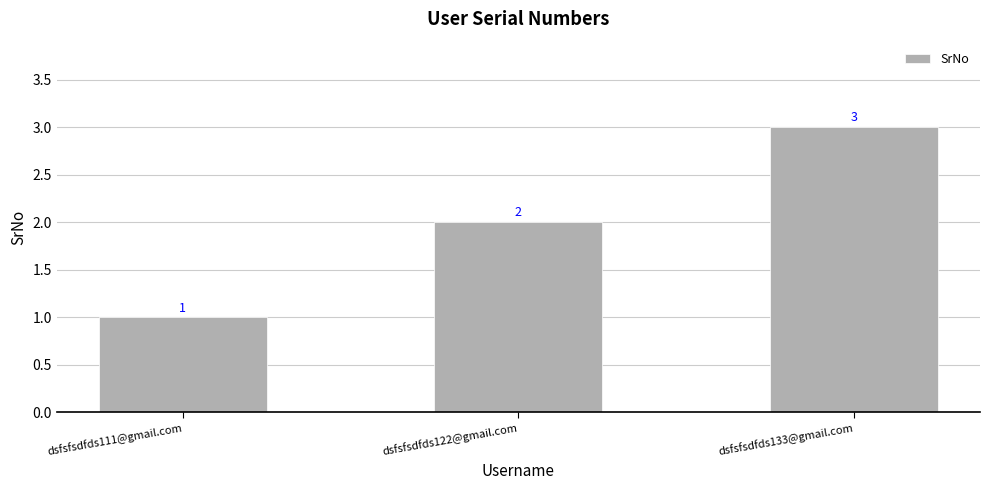

Is it true that the value at dsfsfsdfds133@gmail.com is 3?

True